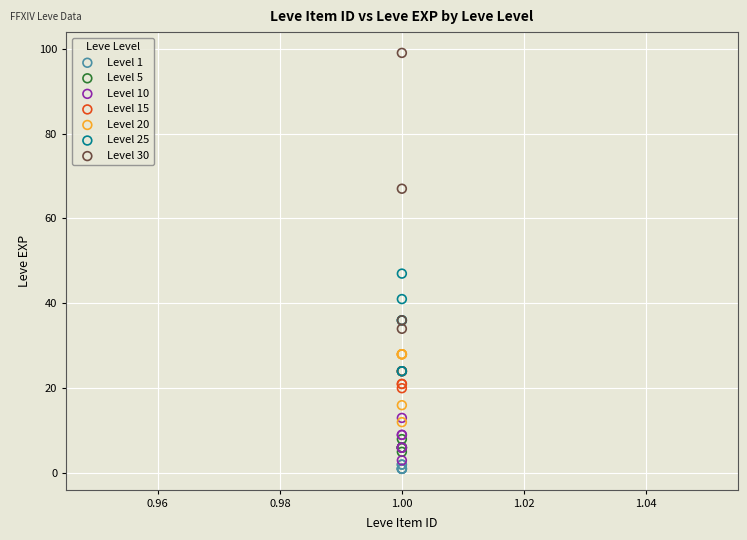

Which series has the widest spread of Y values?

Level 30